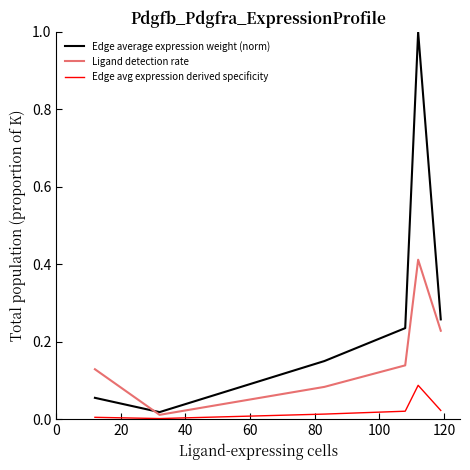

What are all the series names shown in the legend?

Edge average expression weight (norm), Ligand detection rate, Edge avg expression derived specificity